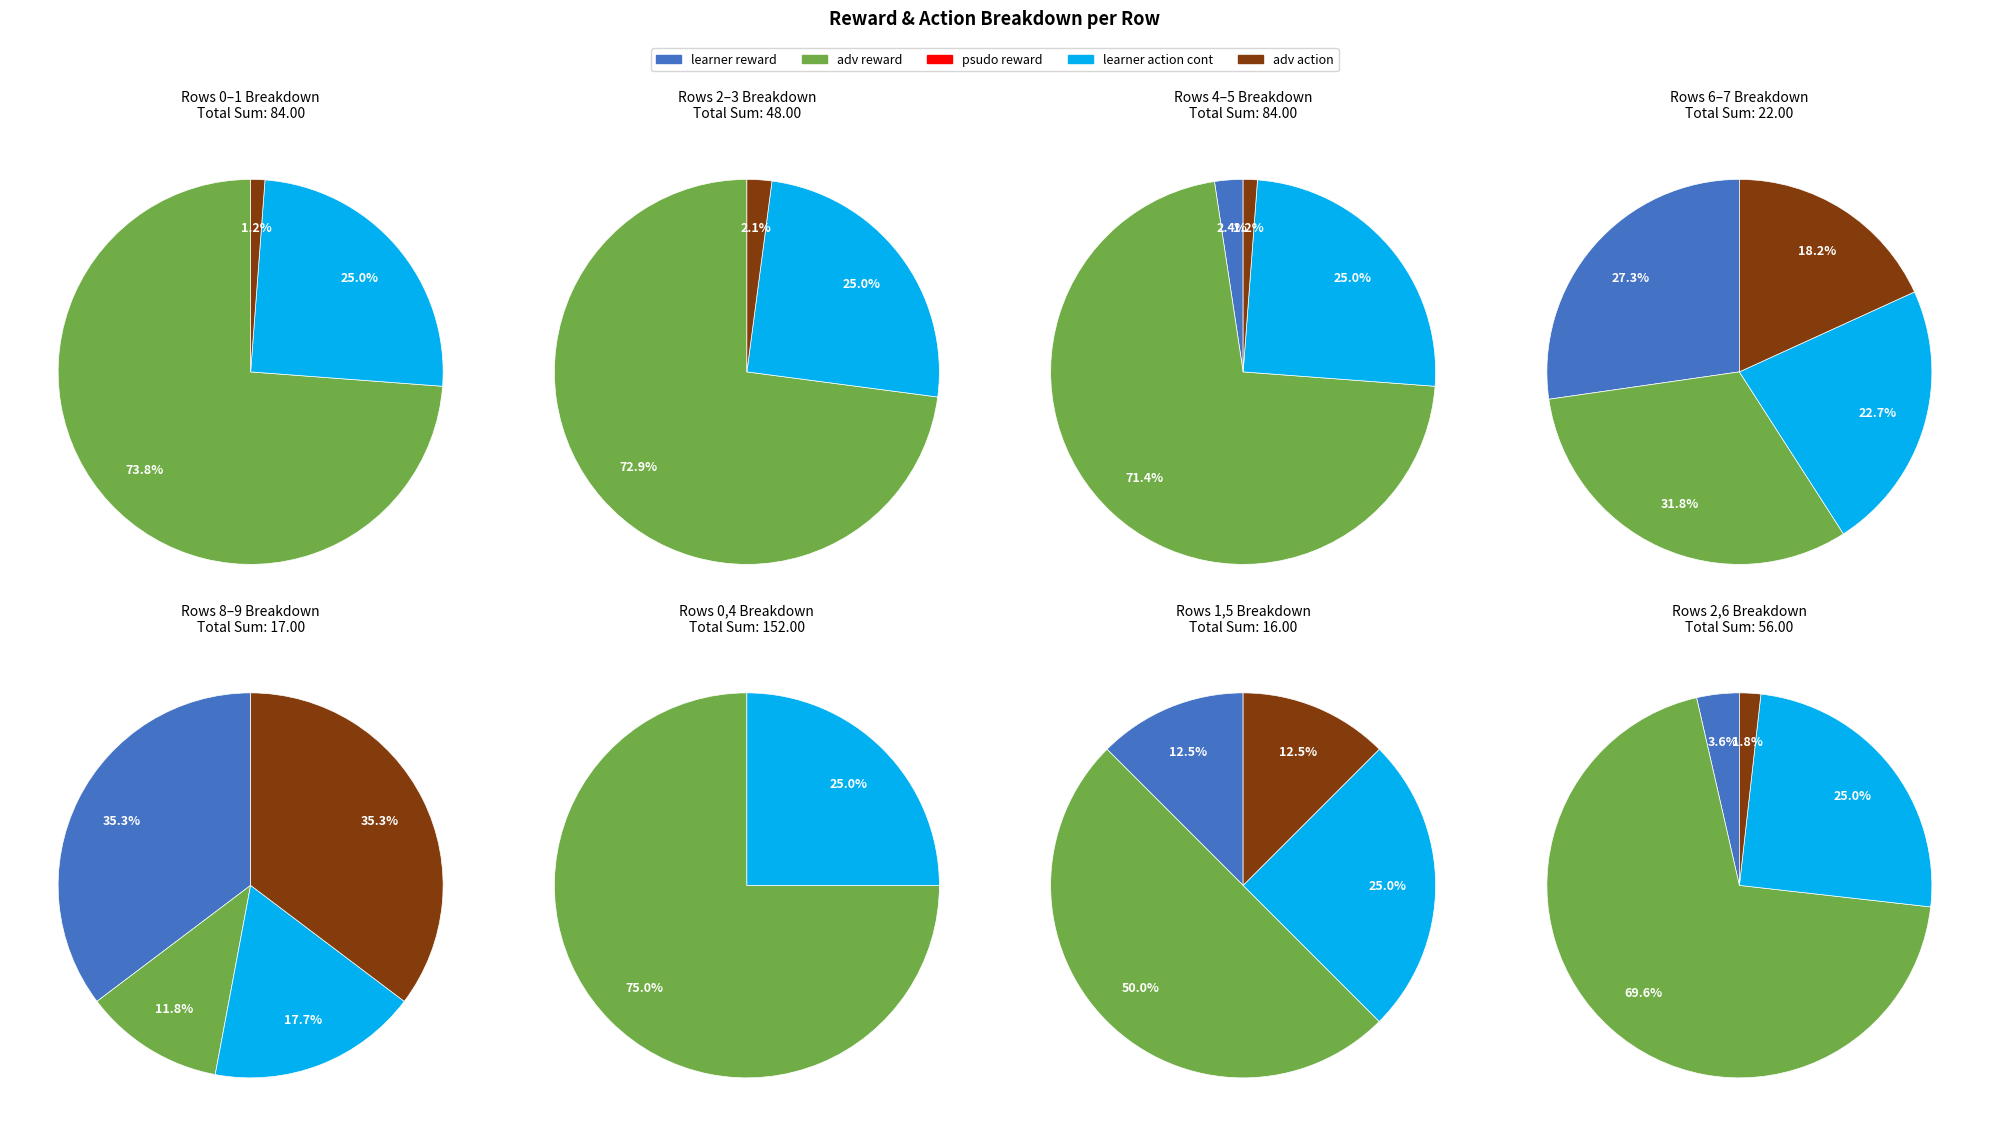

Which series changed the most between row 2 and row 7?

adv reward